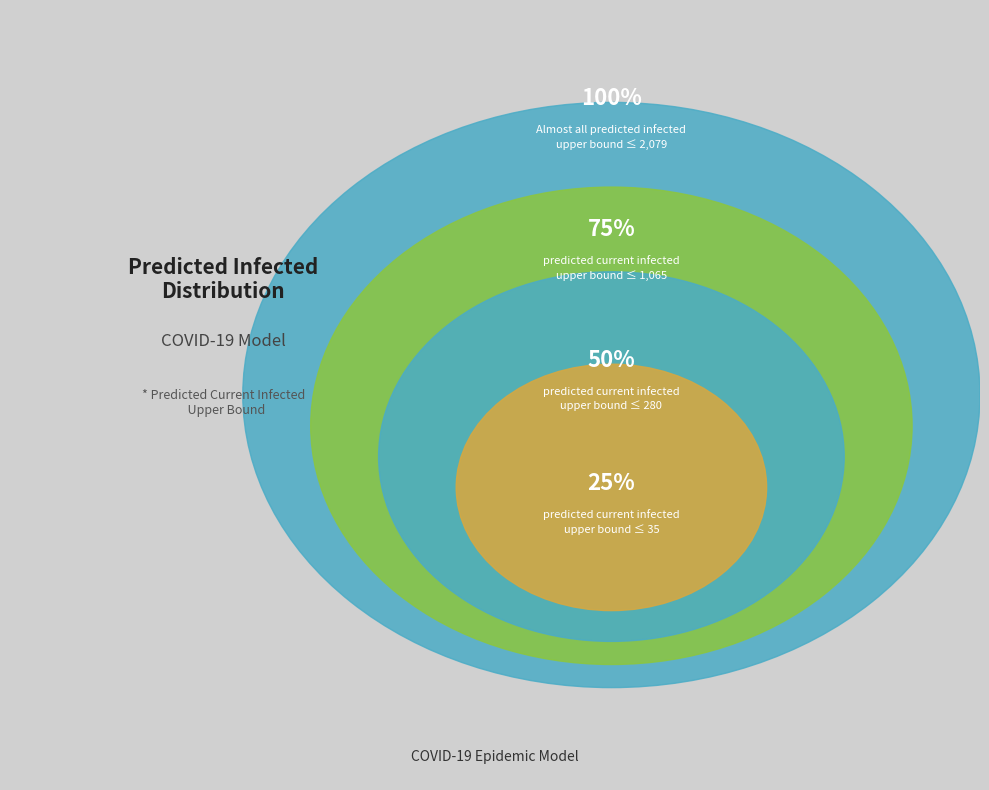

Which has a higher value, 25% or 75%?

75%